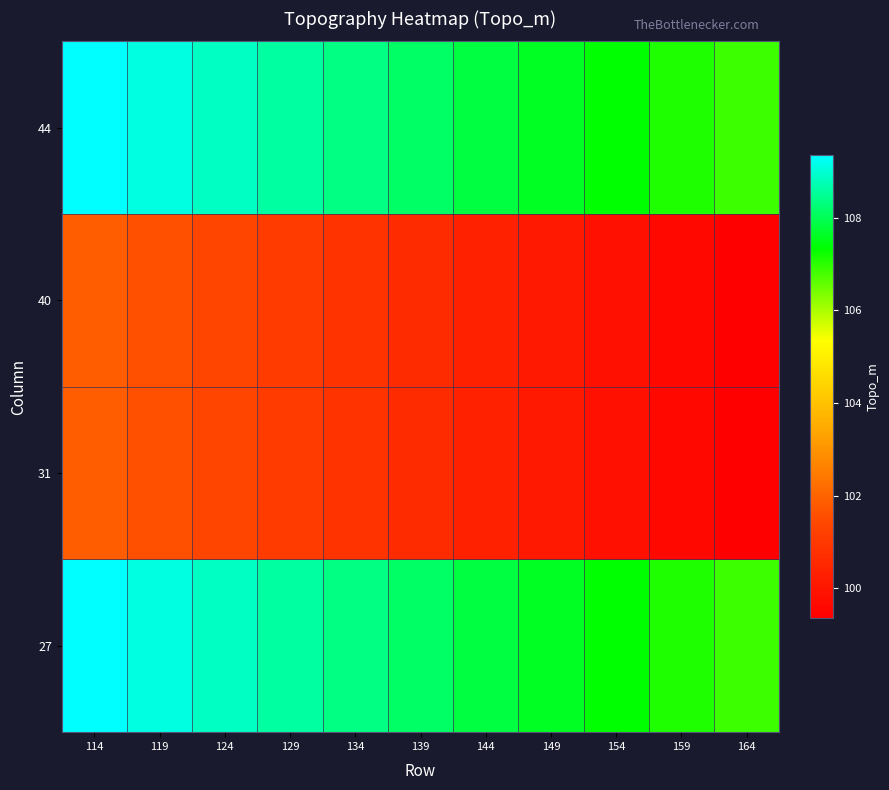

Which label corresponds to the largest value in the chart?

114